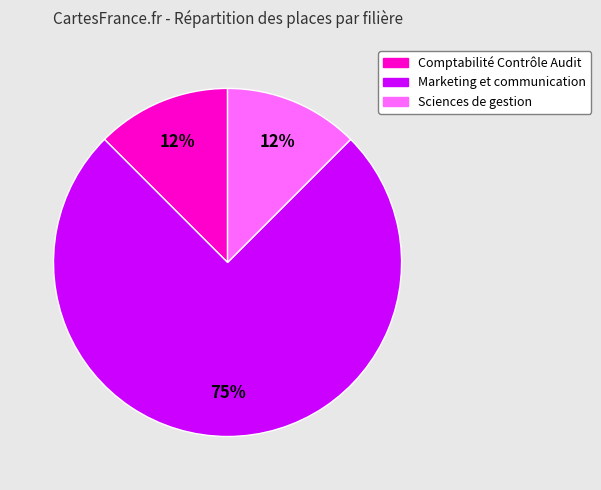

Is it true that Marketing et communication is 66% of the pie?

False